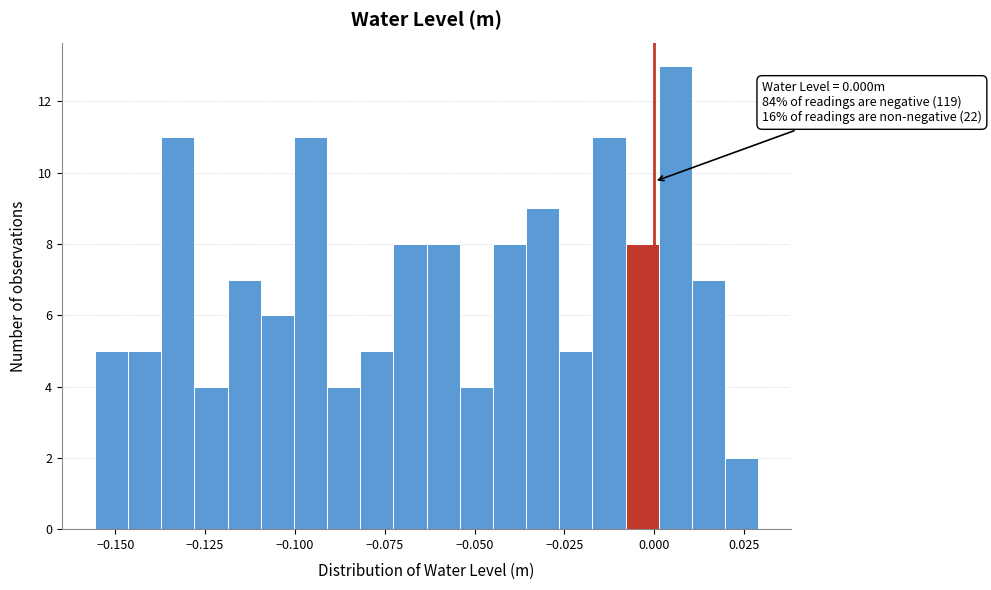

Read against the x-axis, roughly where is the centre of the tallest bar?

0.005